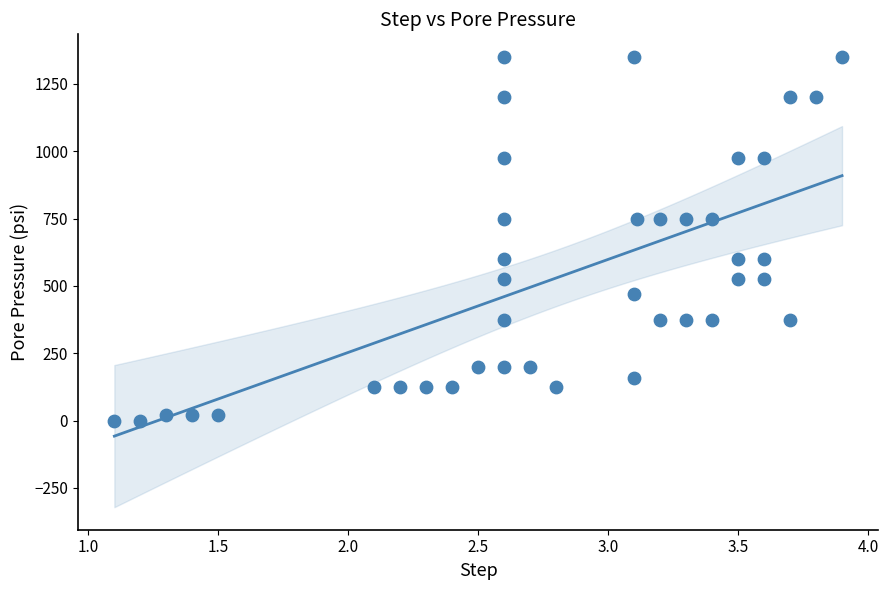

What is the range of Y values (max minus min)?

1350.0